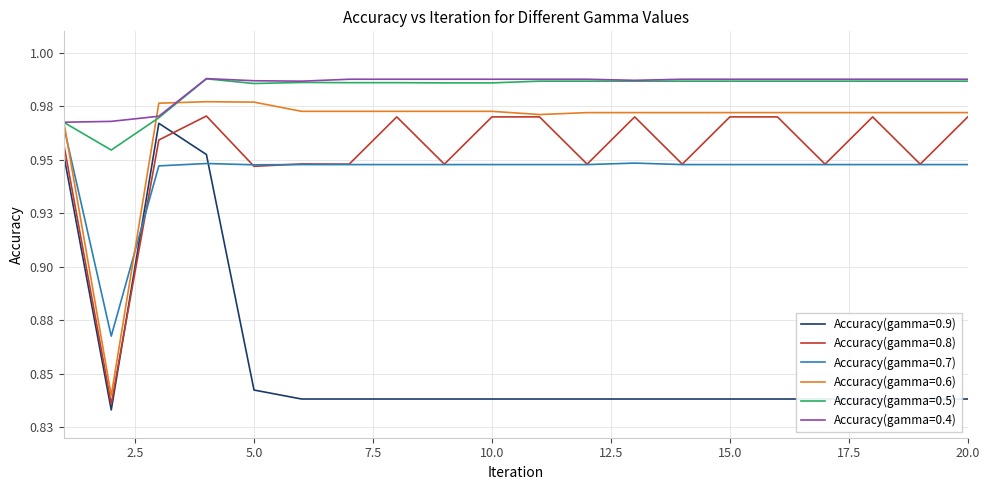

List the labels in order of Accuracy(gamma=0.4) value, largest first.

4, 7, 8, 9, 10, 11, 12, 14, 15, 16, 17, 18, 19, 20, 13, 5, 6, 3, 2, 1